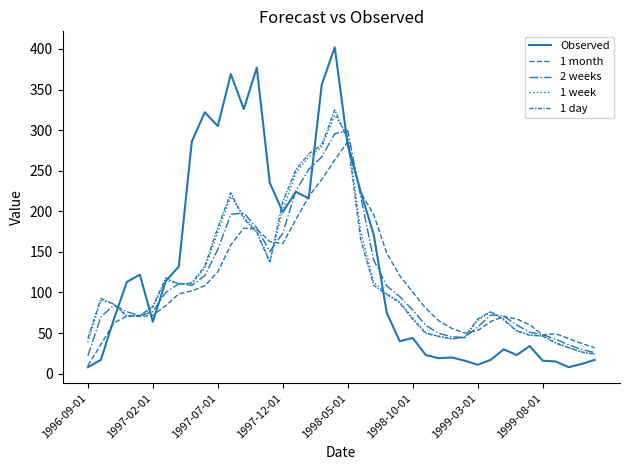

Is this an area chart (filled region under the line)?

No